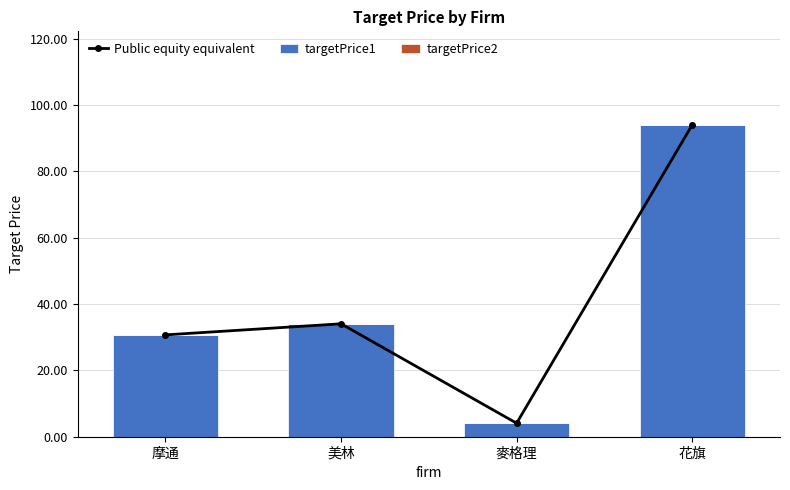

What are all the series names shown in the legend?

Public equity equivalent, targetPrice1, targetPrice2